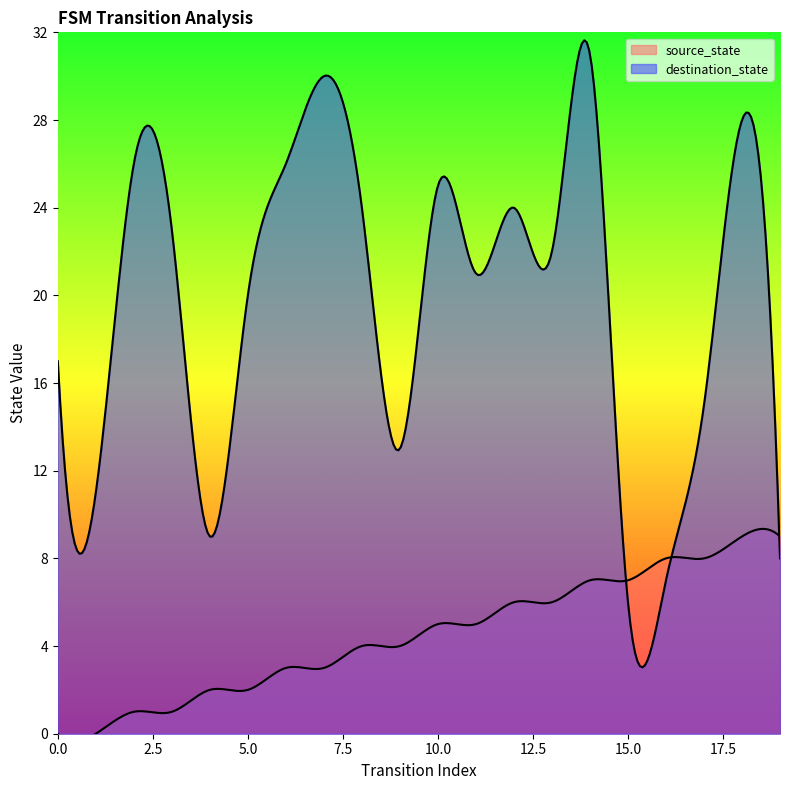

What is the highest value of the source_state series?

9